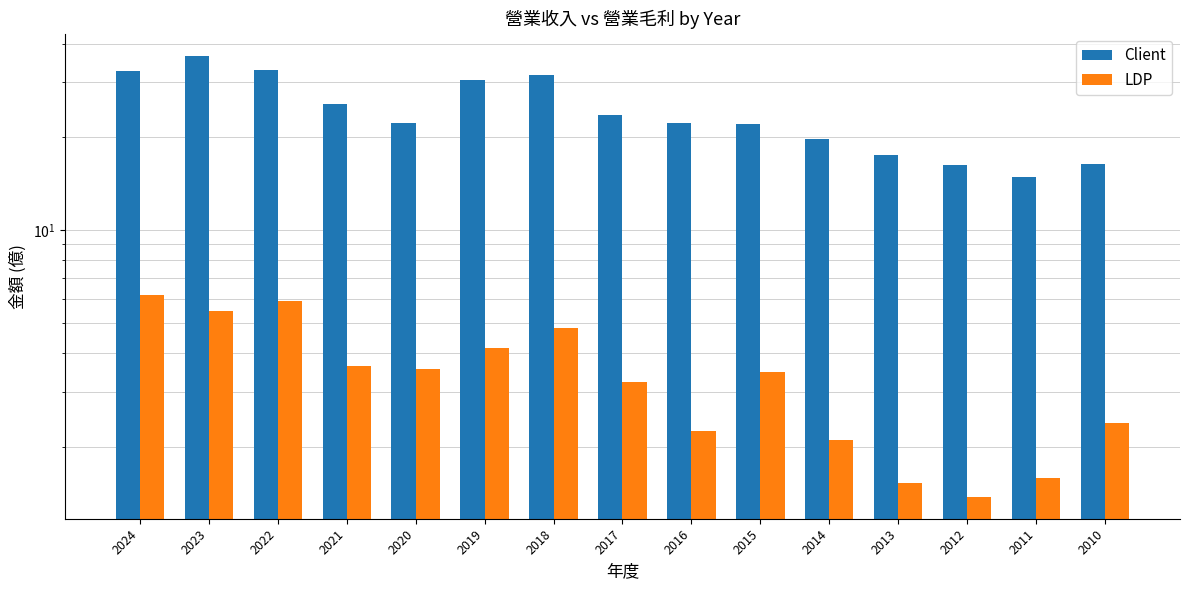

What is the sum of all LDP values?

51.7